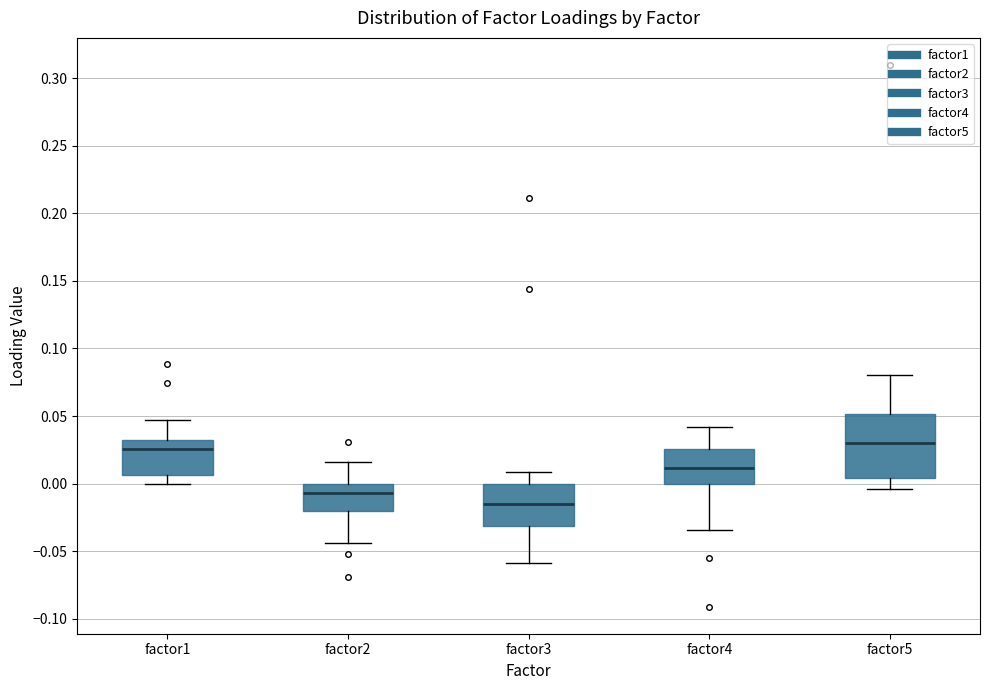

Reading left to right, read every box against the y-axis: the position of its median line, the range the box covers, and the ends of its whiskers. The values are not printed on the chart, so give them approximately, as read against the axis.

factor1: median 0.025, box 0.005 to 0.030, whiskers 0.000 to 0.045
factor2: median -0.005, box -0.020 to 0.000, whiskers -0.045 to 0.015
factor3: median -0.015, box -0.030 to 0.000, whiskers -0.060 to 0.010
factor4: median 0.010, box 0.000 to 0.025, whiskers -0.035 to 0.040
factor5: median 0.030, box 0.005 to 0.050, whiskers -0.005 to 0.080